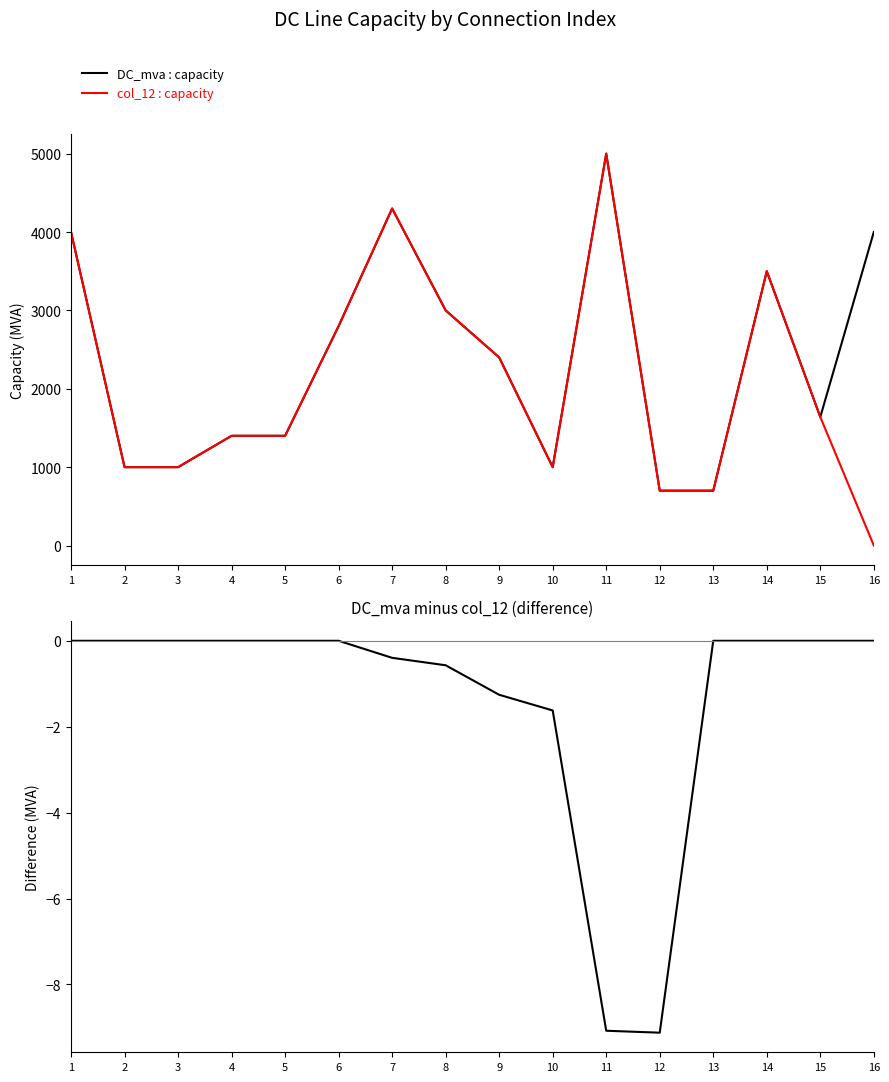

What is the value of the DC_mva : capacity point at the 14th from the left?

3500.0